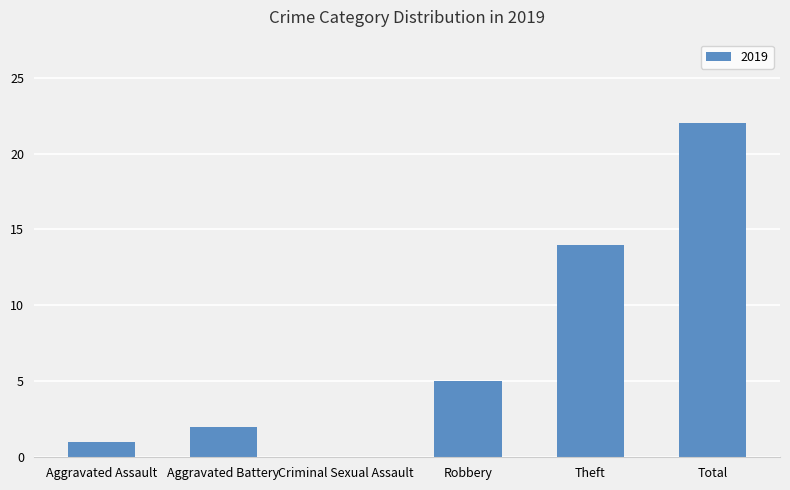

How many categories are shown in the chart?

6